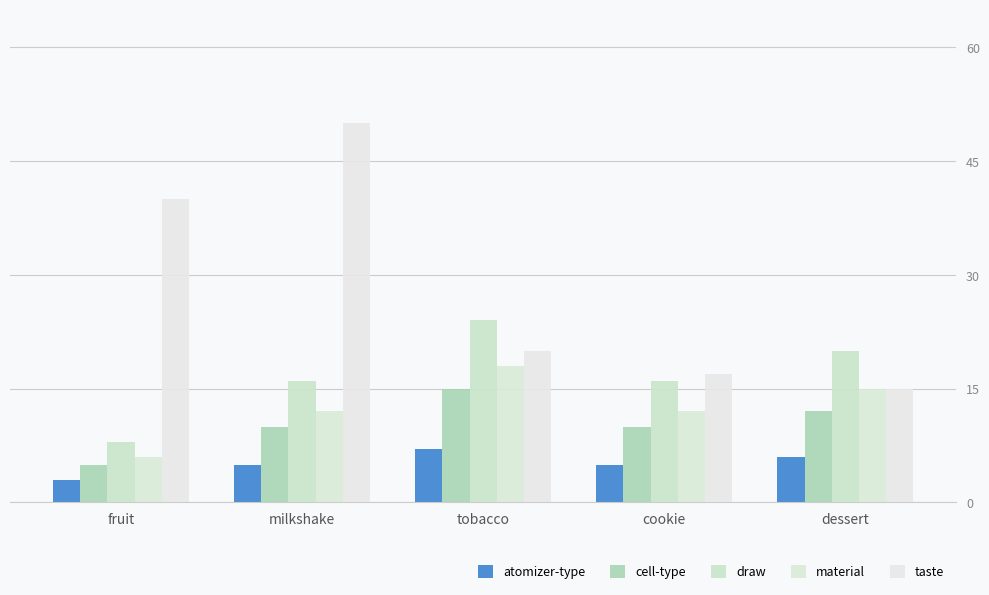

Which series has the widest spread of values?

taste